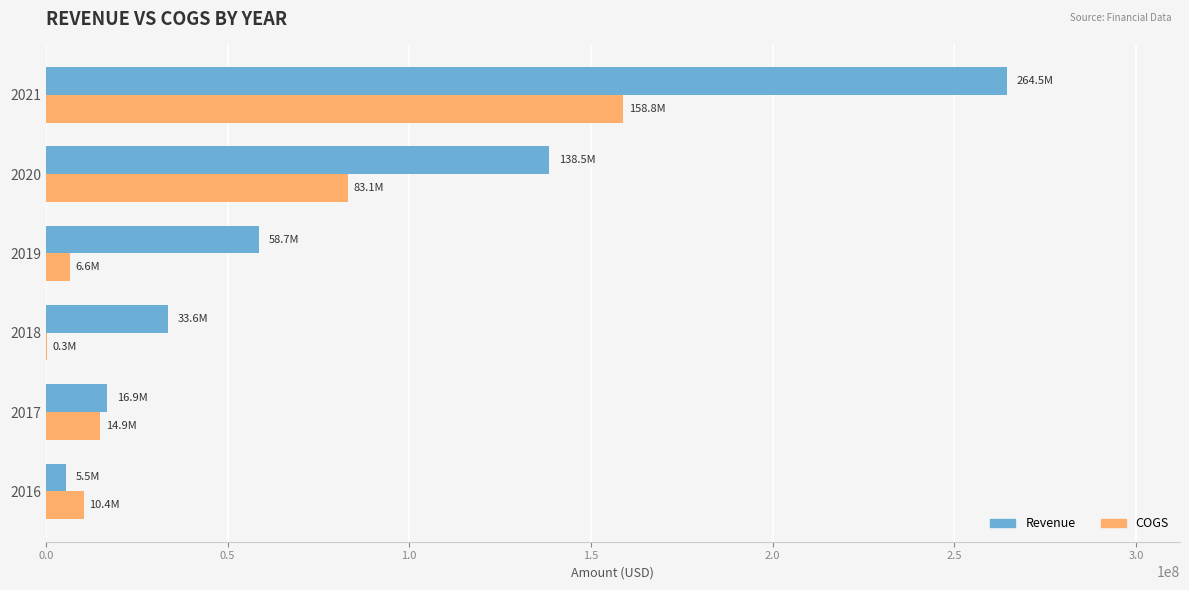

What are all the series names shown in the legend?

Revenue, COGS